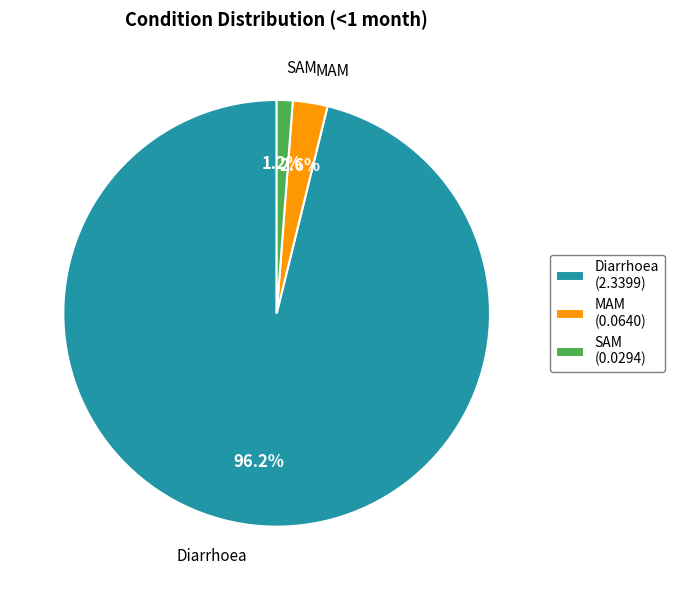

To the nearest percent, what portion does MAM represent?

3%